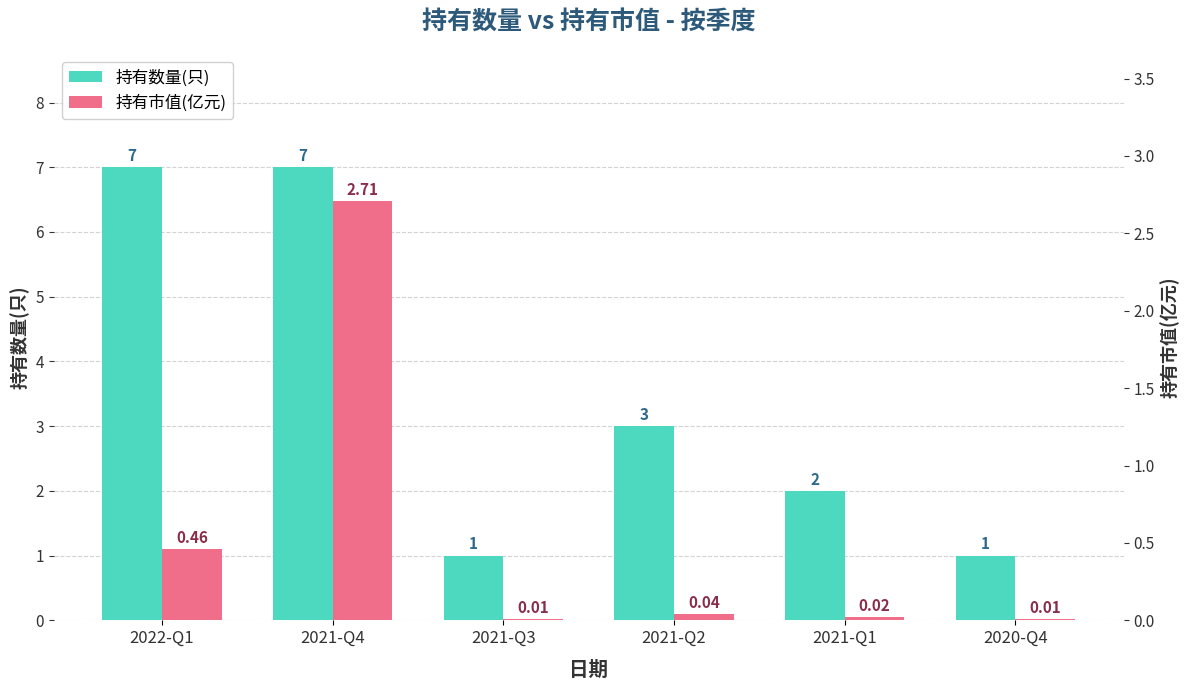

What is the sum of the 持有数量(只) values at 2021-Q1 and 2021-Q3?

3.0